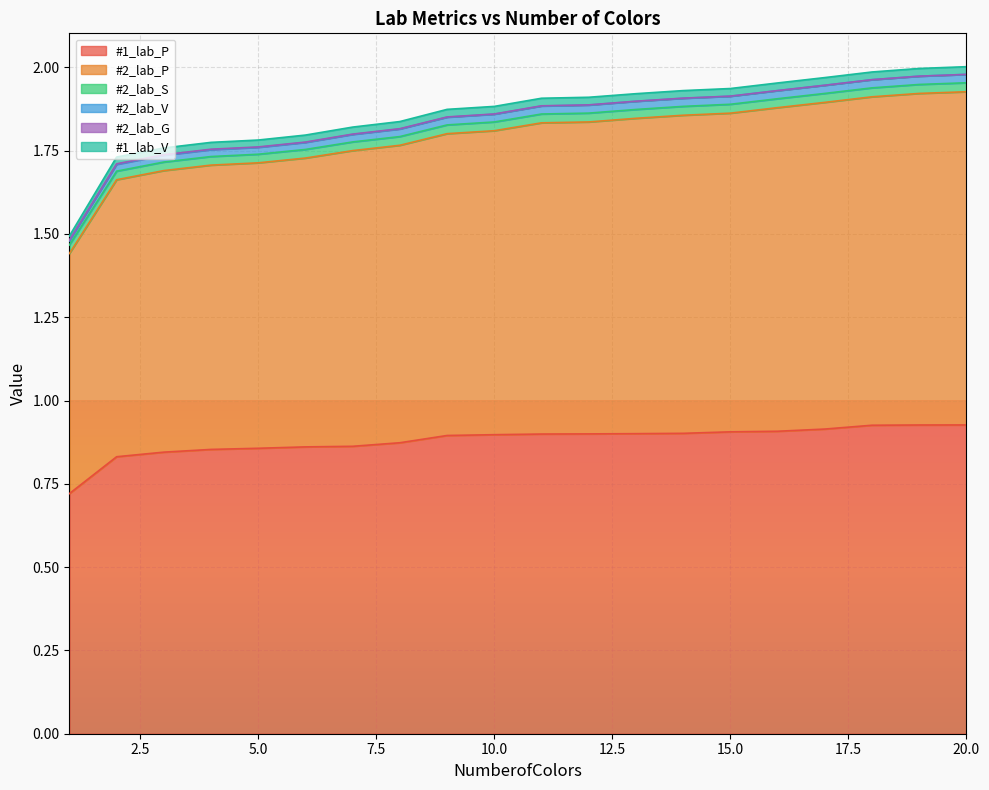

Does the chart display data point markers on the line(s)?

No